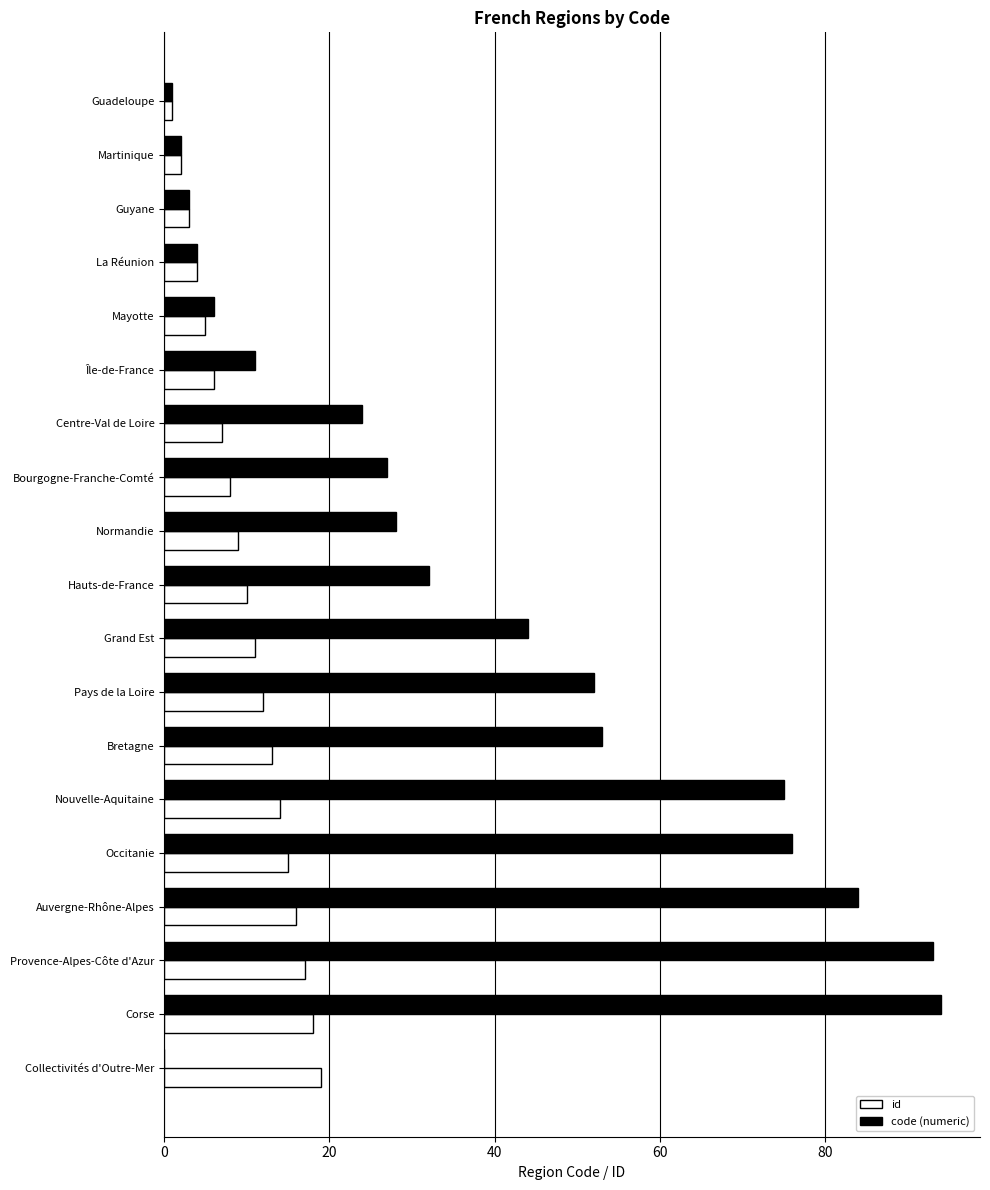

Which series changed the most between Martinique and Auvergne-Rhône-Alpes?

code (numeric)